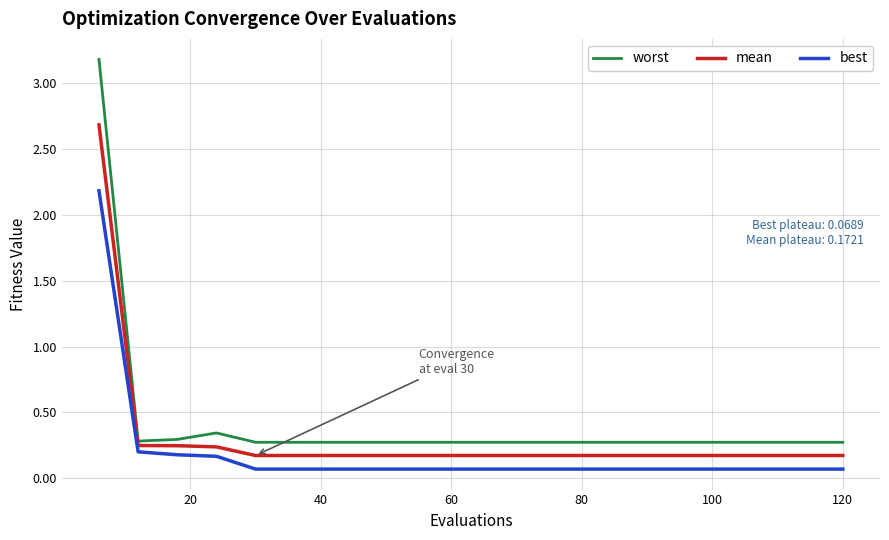

Which series has the largest range (max minus min)?

worst